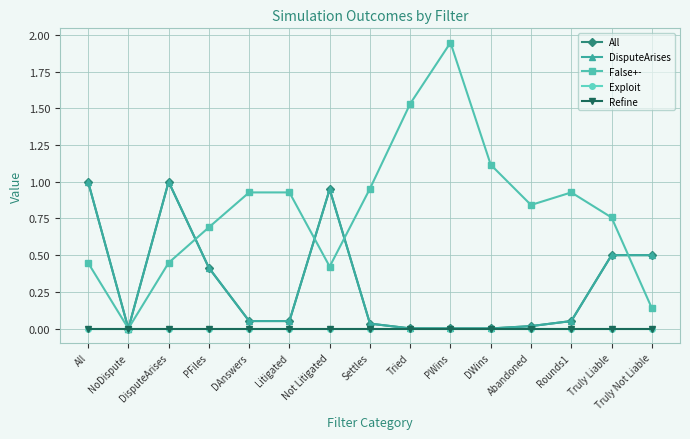

What is the label of the 14th point from the left?

Truly Liable